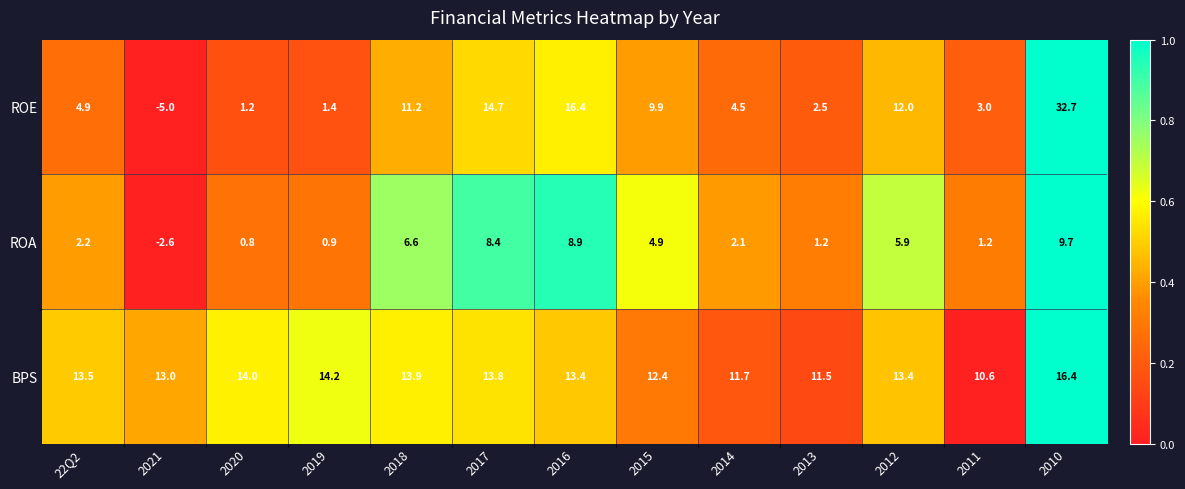

The BPS series shows 13.0 at 2021. True or false?

True